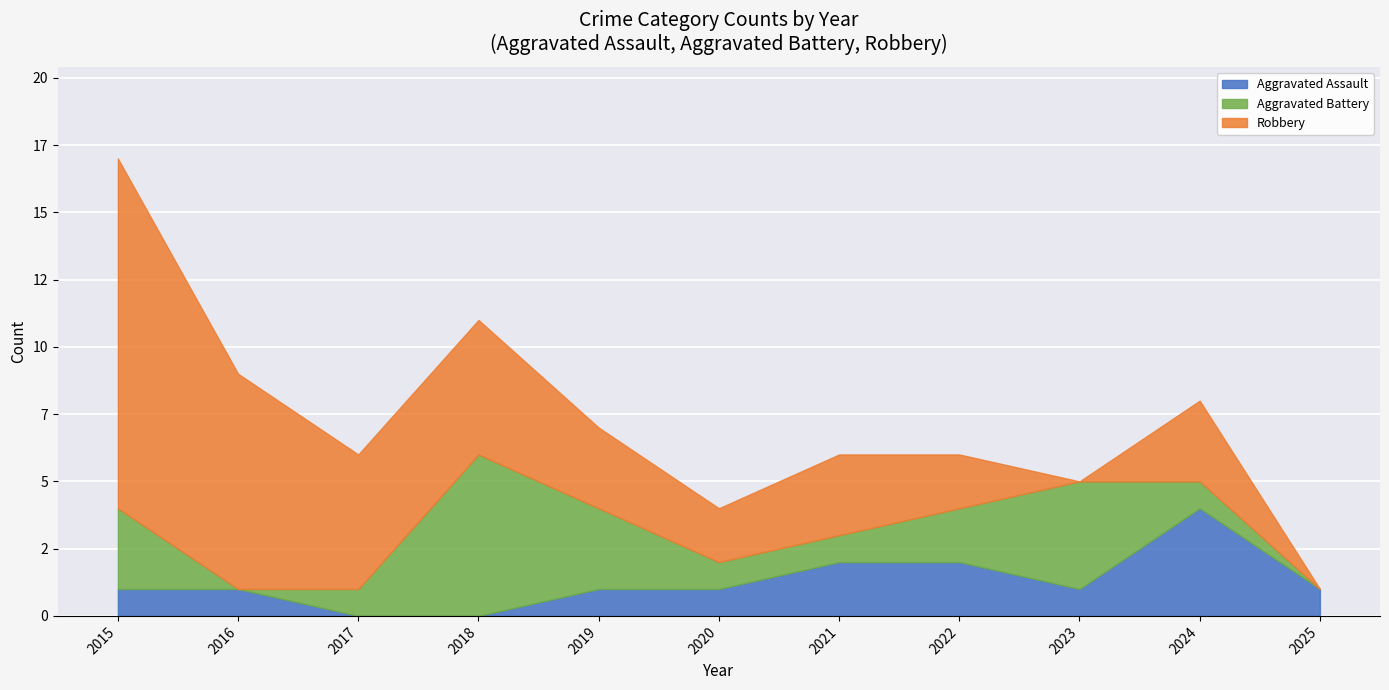

Read the Aggravated Assault value at 2019.

1